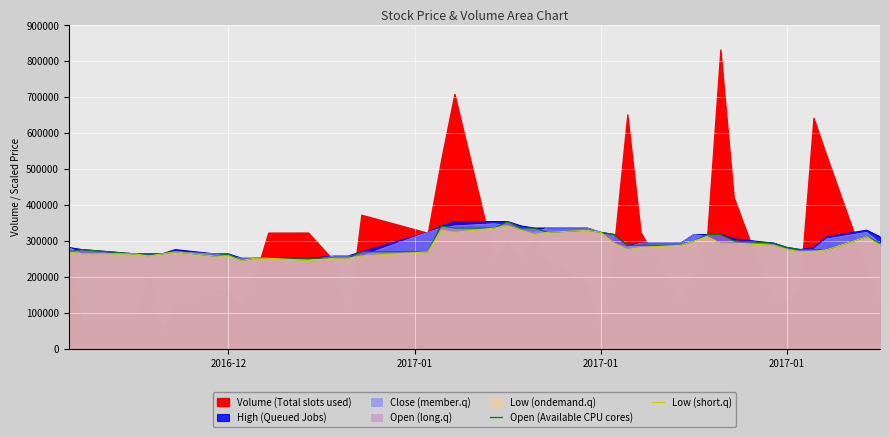

Does the chart display data point markers on the line(s)?

No